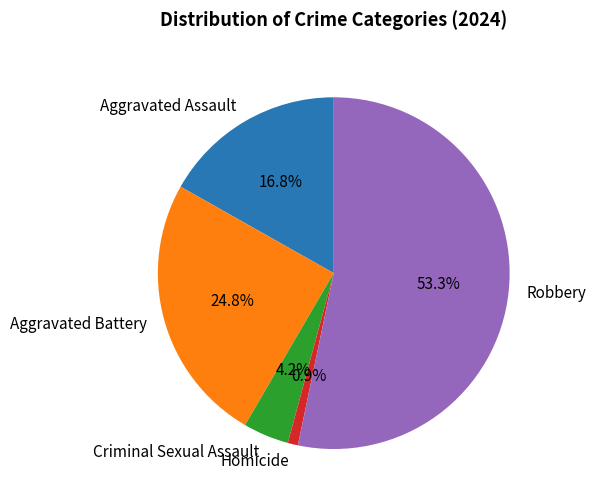

Combined, do Aggravated Battery and Aggravated Assault account for over 50%?

No